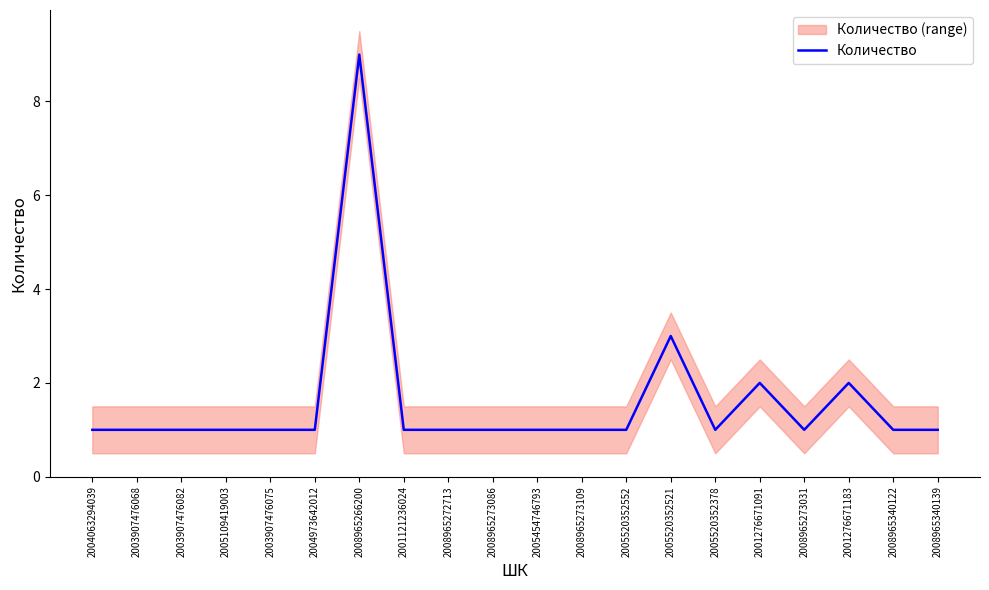

How many values are between 1 and 2?

18